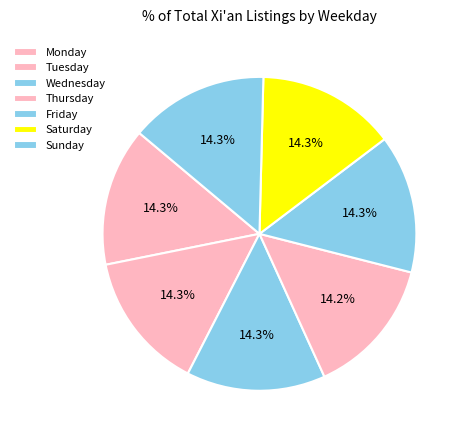

True or false: Wednesday accounts for 1% of the total.

False